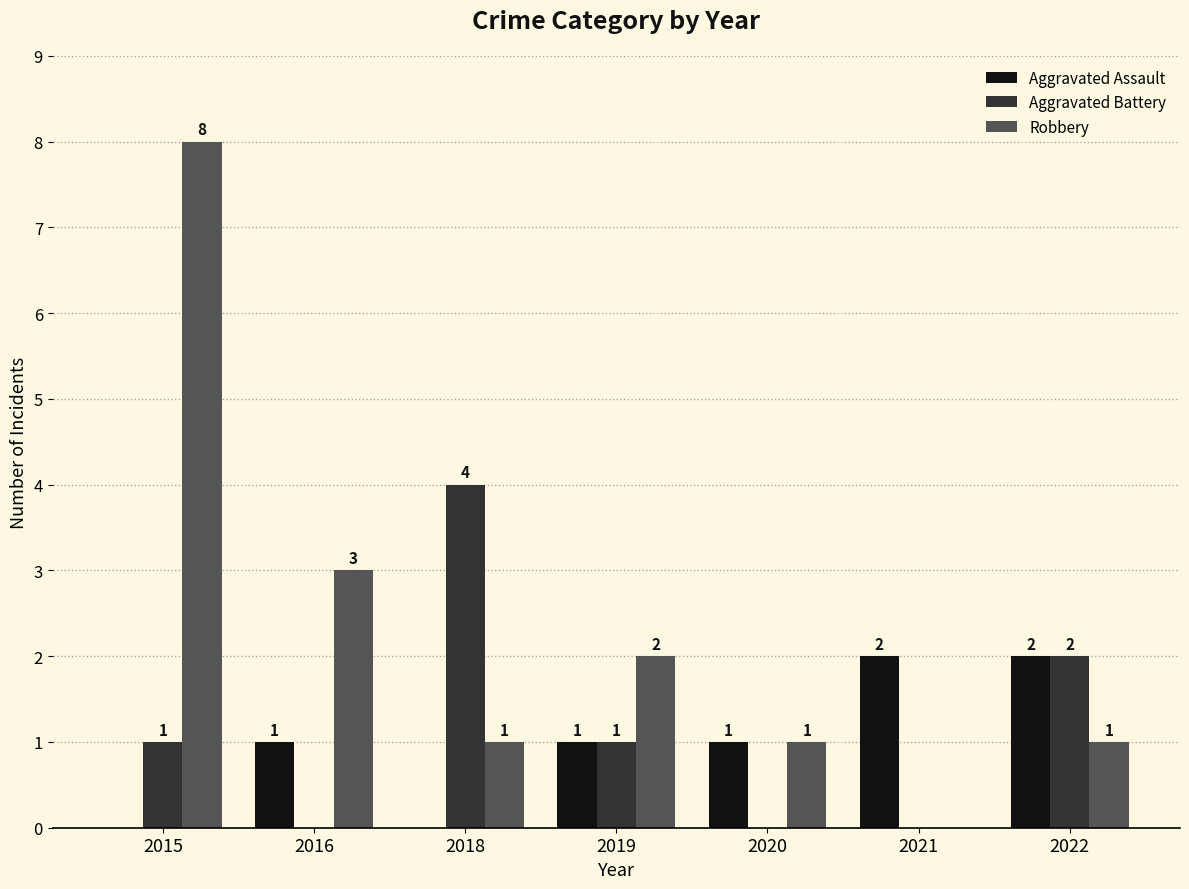

What is the spread (max minus min) of values at 2016?

3